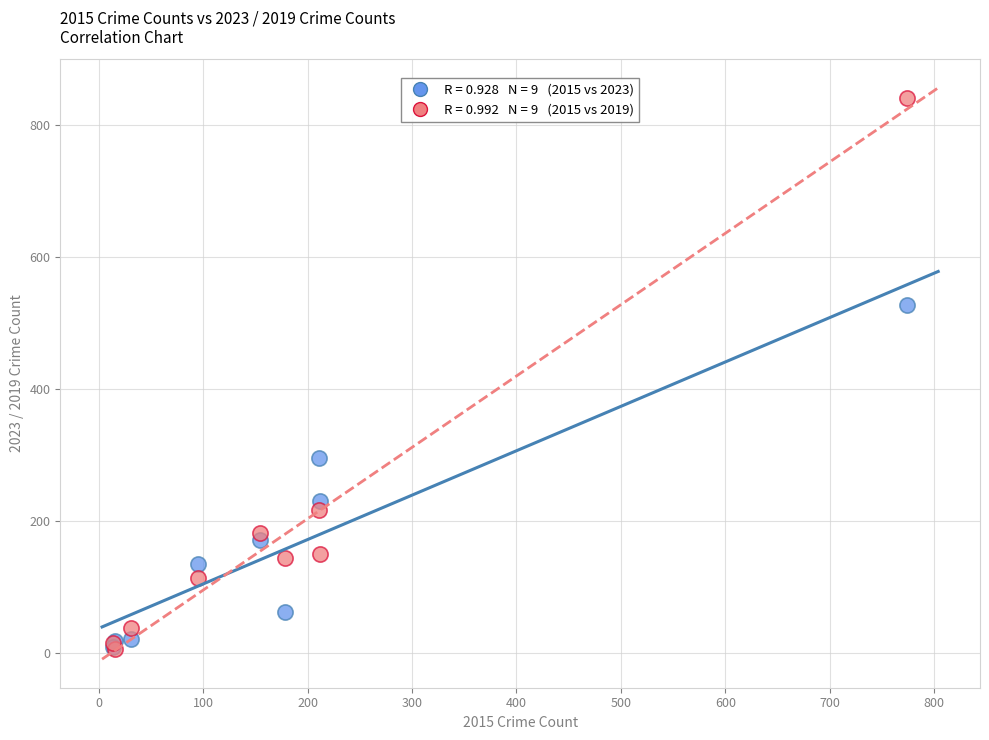

Across all series, what Y value is closest to 423?

527